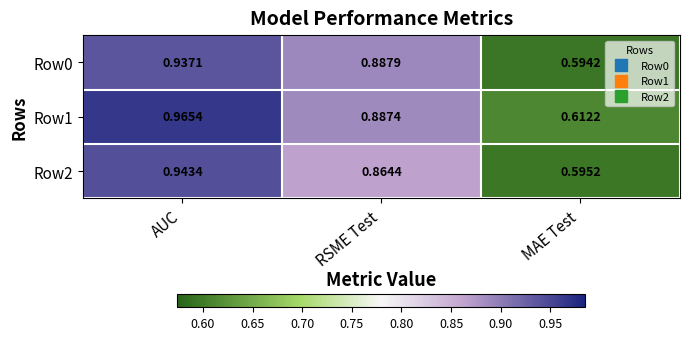

Where is Row2 nearest to the value 0?

MAE Test